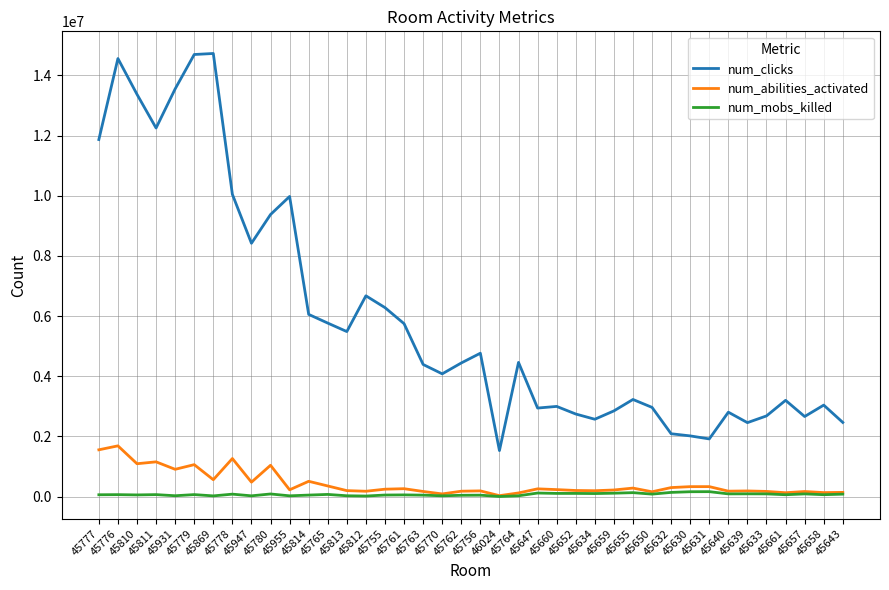

At how many categories does at least one series exceed 12897367?

5